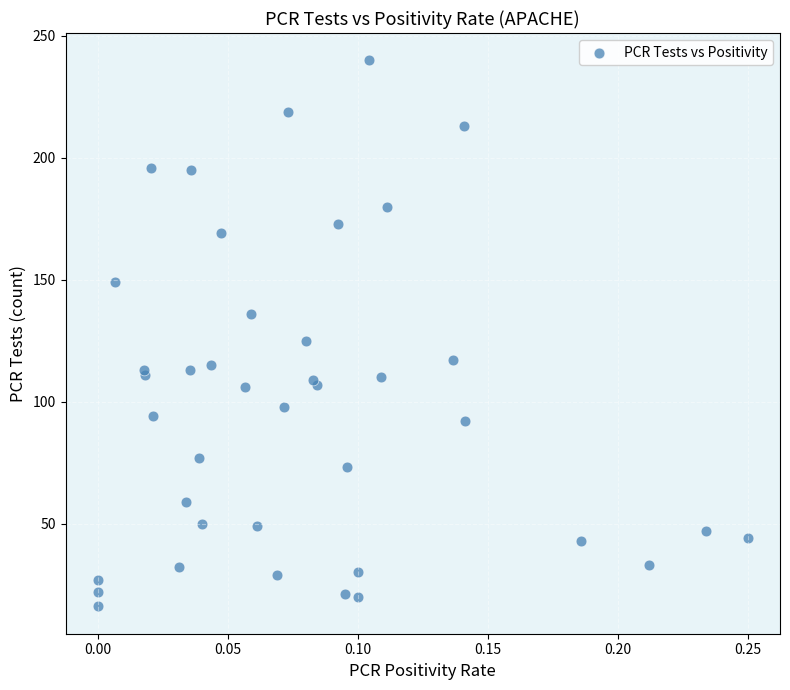

What Y value in the scatter plot is closest to 128?

125